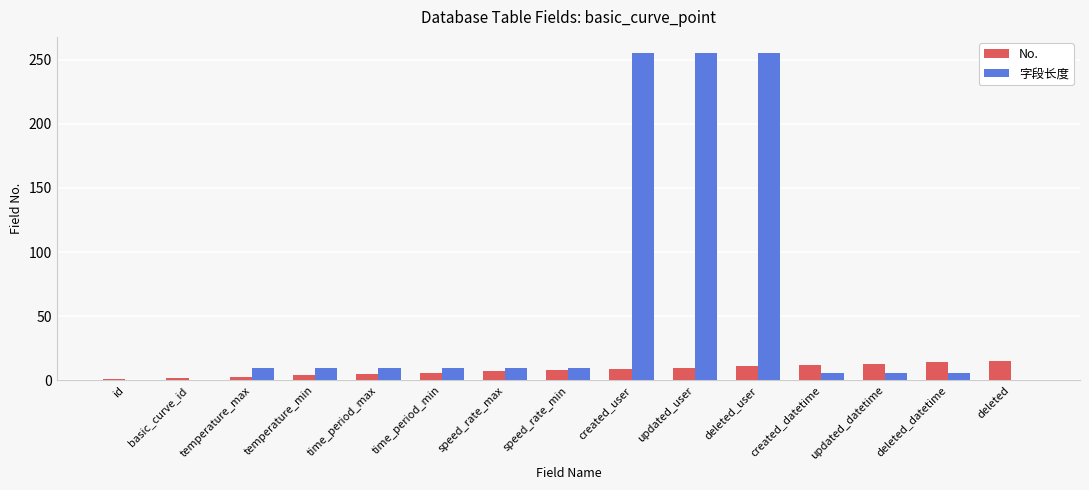

True or false: No. has a value of 14 at deleted_datetime.

True